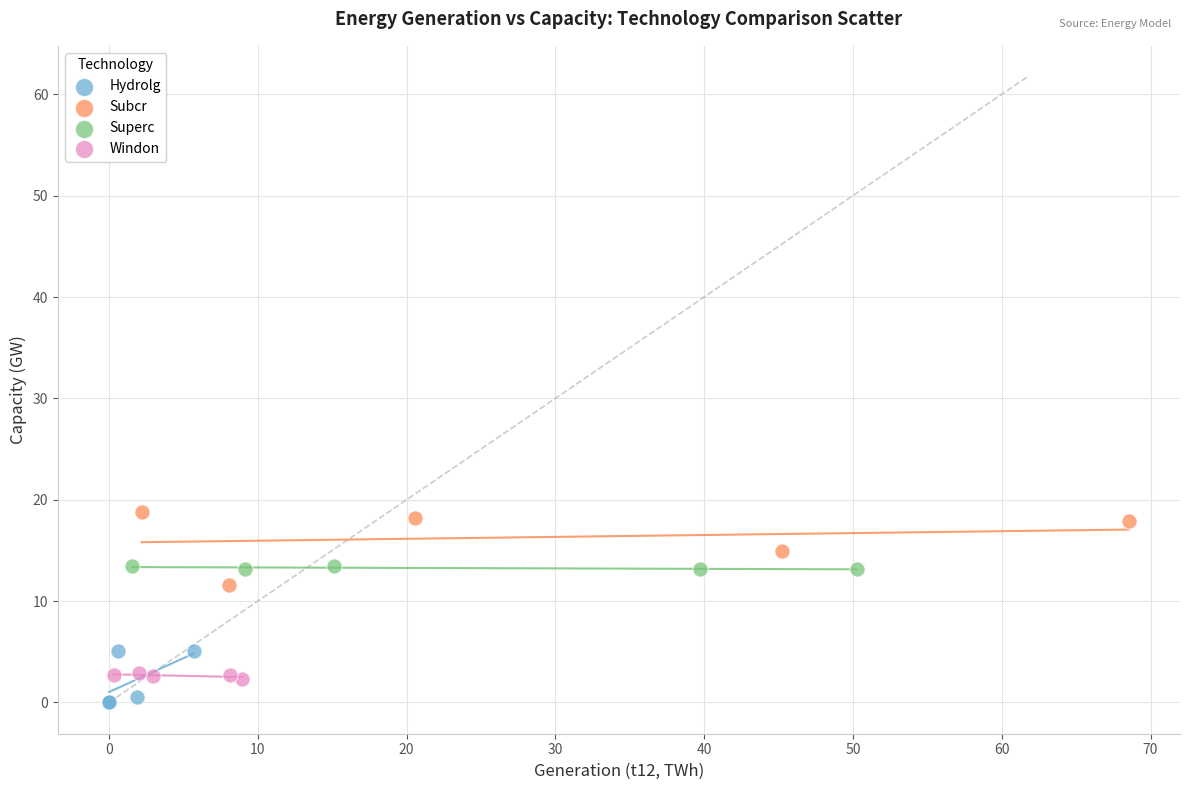

Which series reaches the maximum Y coordinate?

Subcr